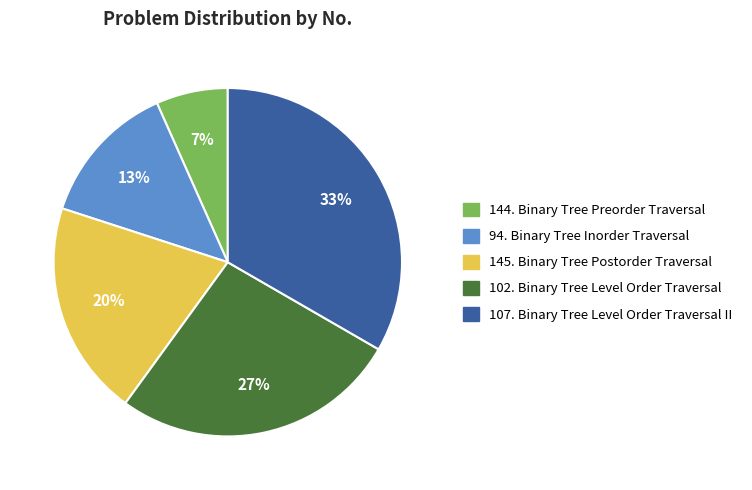

Which slice is the smallest?

144. Binary Tree Preorder Traversal